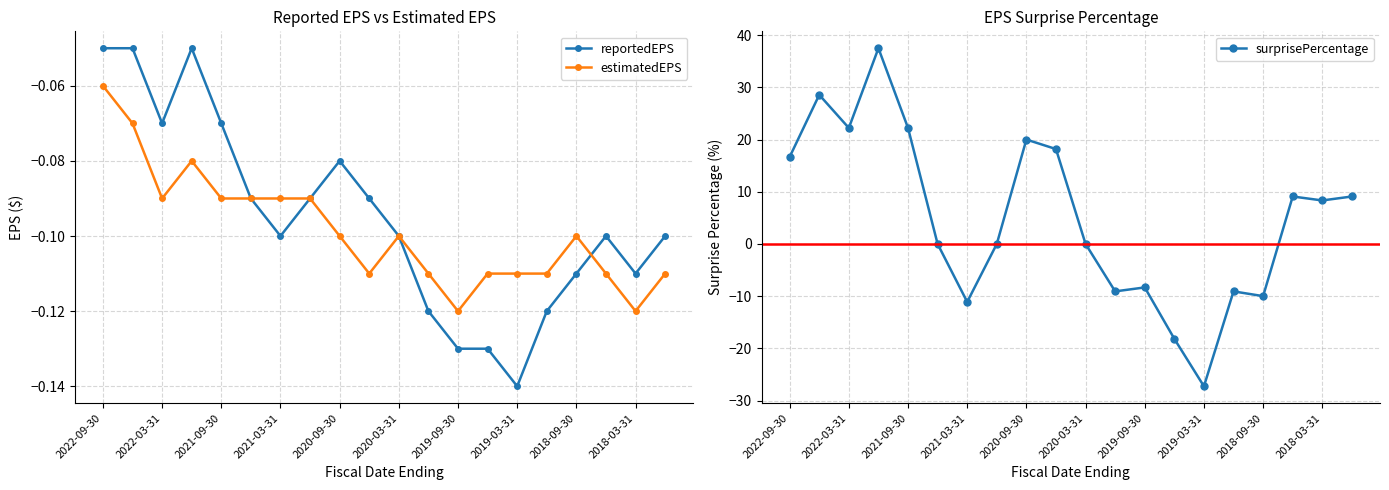

What is the value of the estimatedEPS point at the 7th from the left?

-0.1